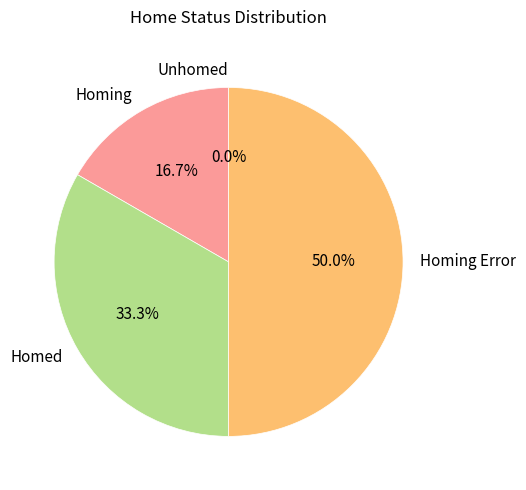

Which has a higher value, Homed or Unhomed?

Homed